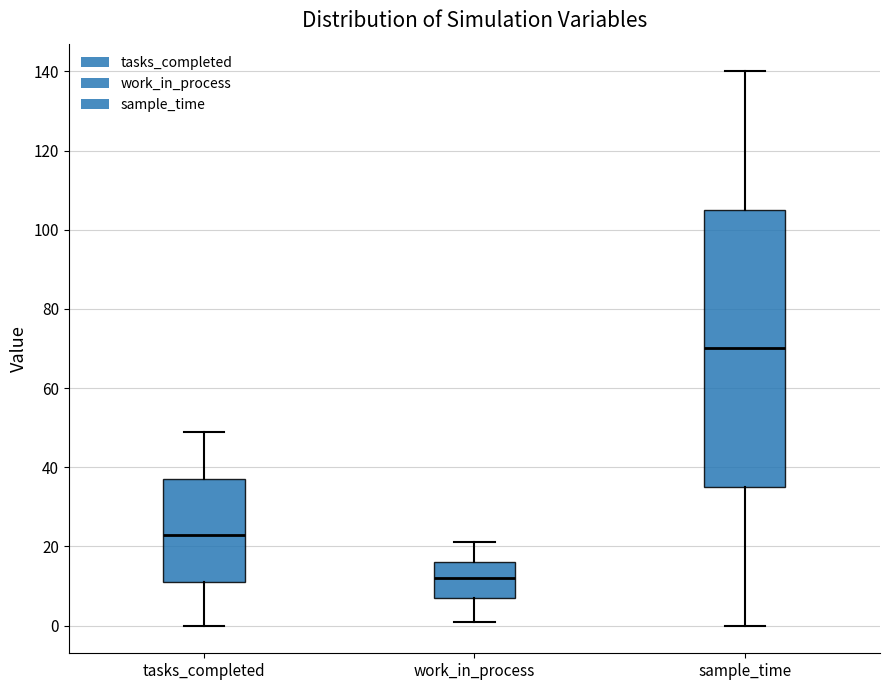

Comparing the boxes themselves (not the whiskers), which one is the tallest?

sample_time